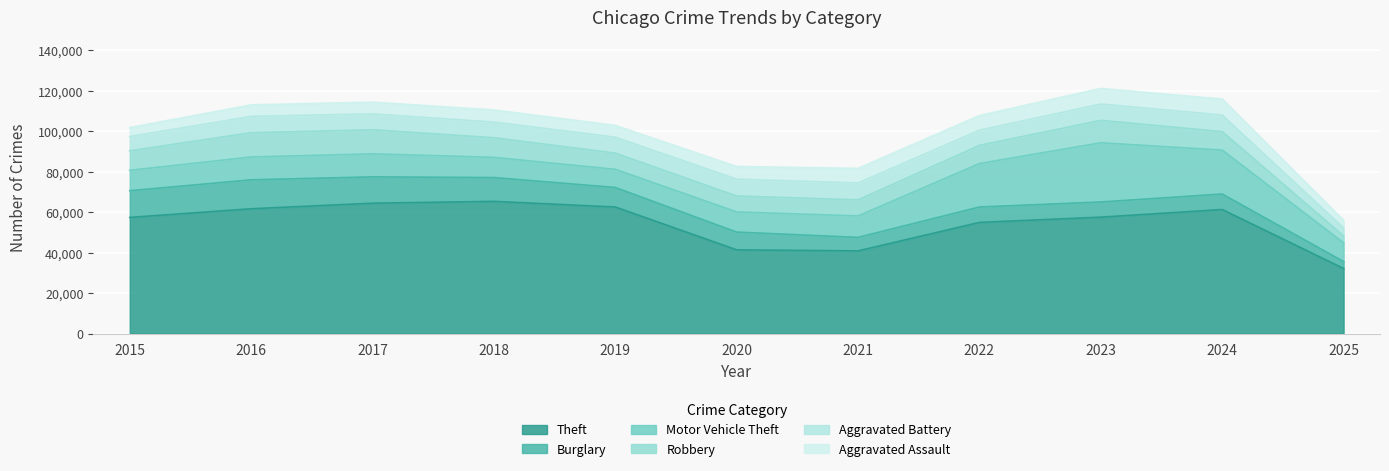

Reading left to right, list all the values displayed in this chart.

Theft: 57353	61624	64386	65290	62499	41350	40820	54899	57488	61256	32145
Burglary: 13184	14289	13001	11747	9639	8758	6661	7594	7485	7651	3398
Motor Vehicle Theft: 10068	11285	11380	9985	8978	9961	10605	21472	29255	21704	9262
Robbery: 9638	11960	11881	9681	7995	7855	7920	8964	11052	9119	3416
Aggravated Battery: 7018	8085	7845	7734	7858	8320	8346	7495	8080	8184	3955
Aggravated Assault: 4480	5713	5793	6002	5842	6265	7242	7281	7712	7903	3778